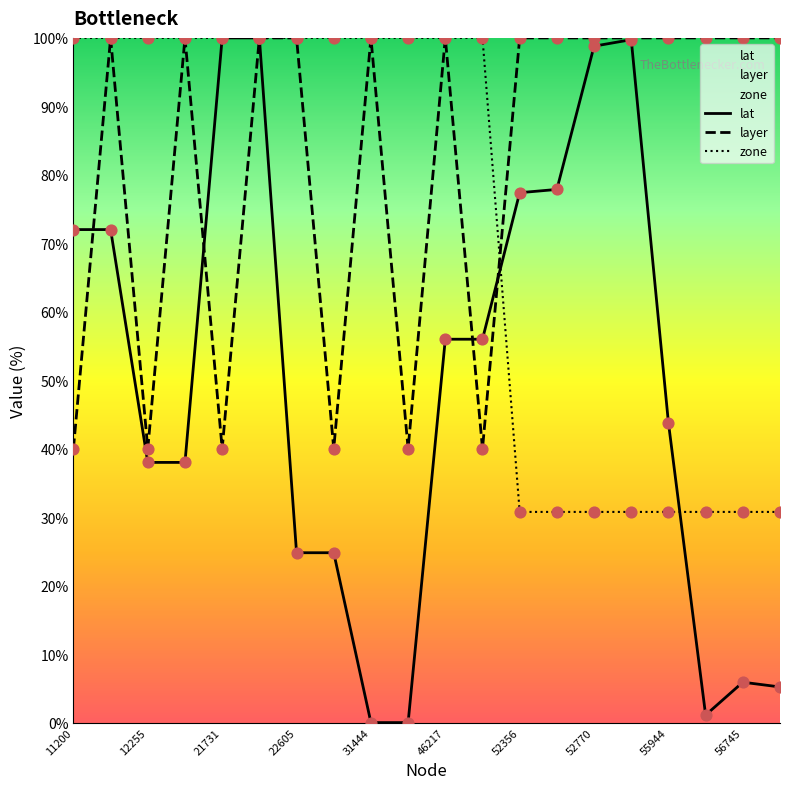

What are all the series names shown in the legend?

lat, layer, zone